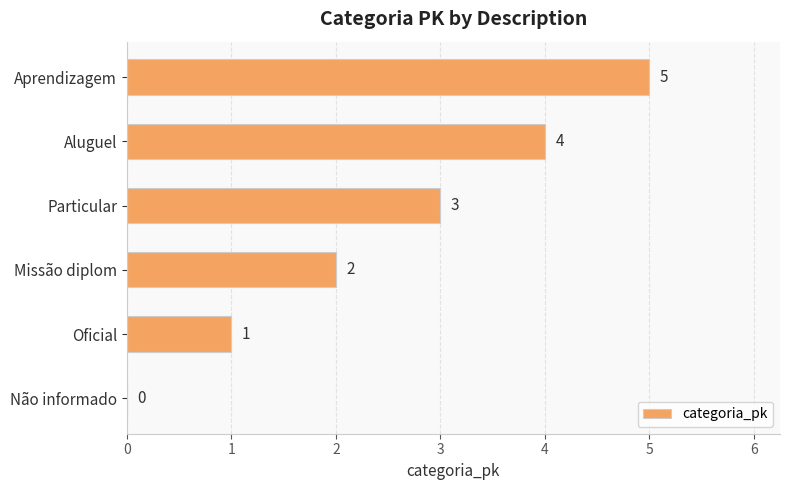

How many values are between 1 and 4?

4